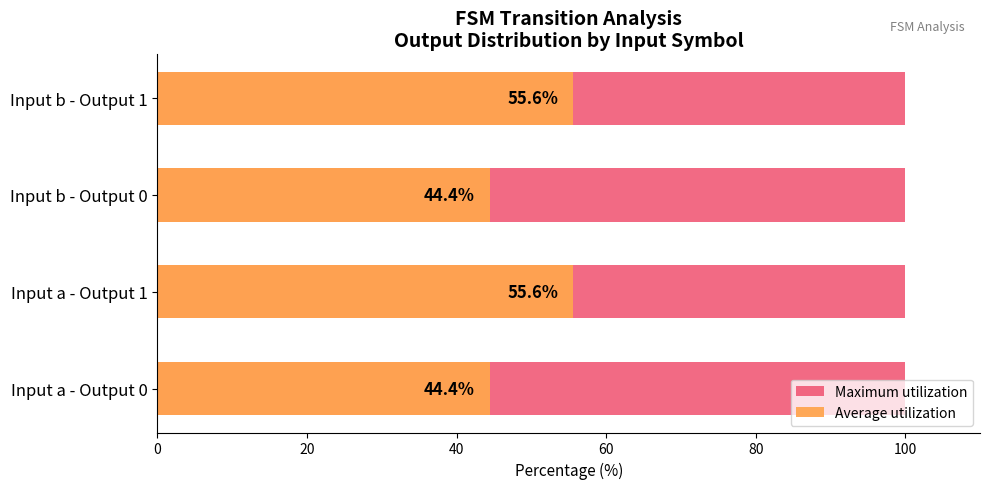

What is the lowest value of the Average utilization series?

44.4